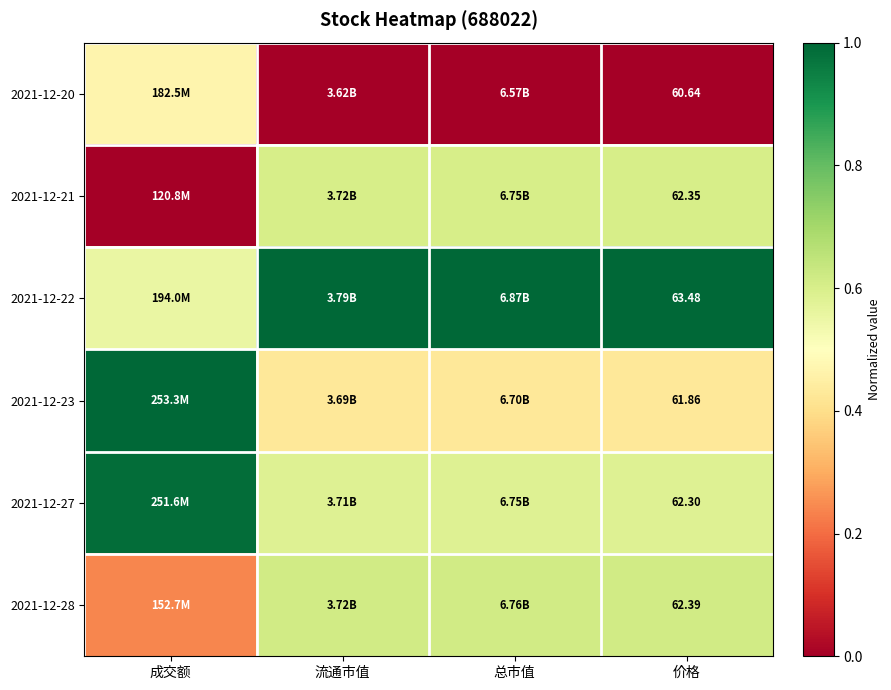

What is the sum of all 2021-12-21 values?

1.8